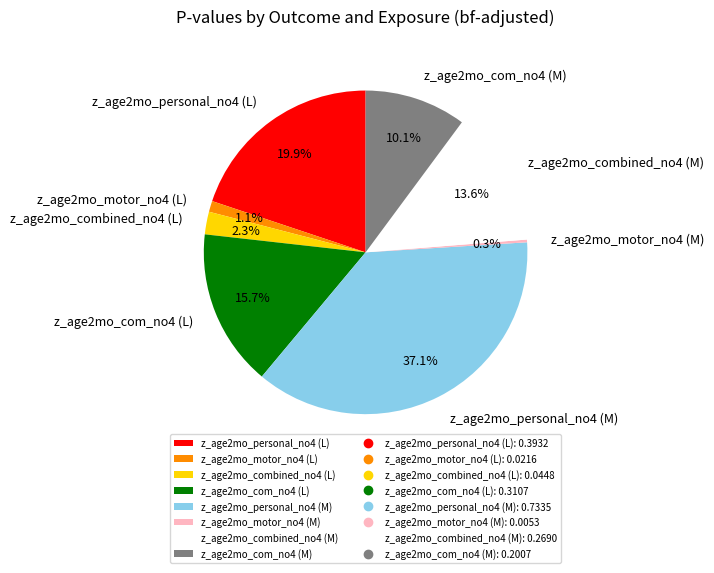

The z_age2mo_personal_no4 (L) slice represents 20% of the pie. True or false?

True